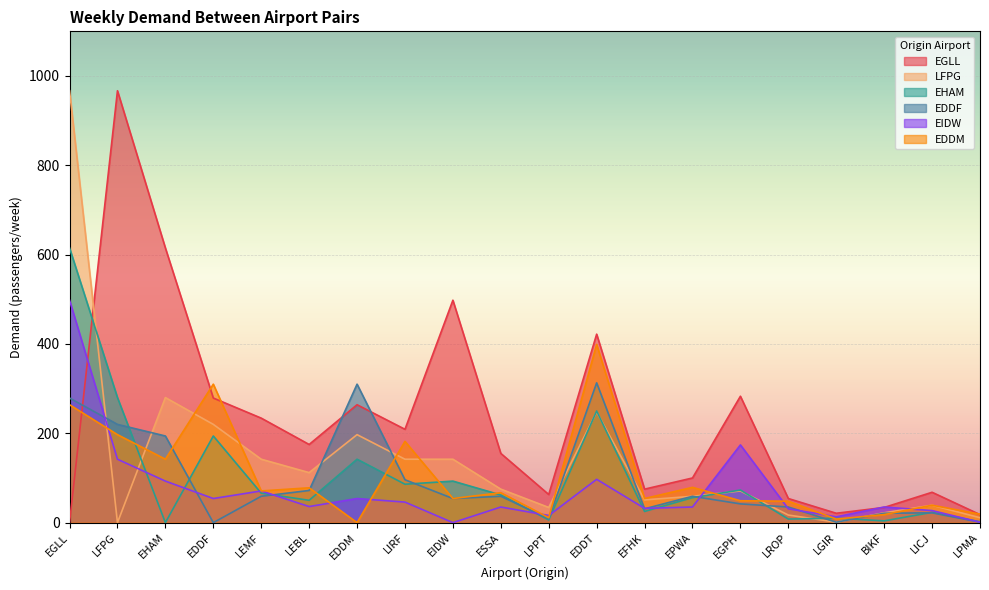

Rank the series at EDDF from lowest to highest value.

EDDF, EIDW, EHAM, LFPG, EGLL, EDDM